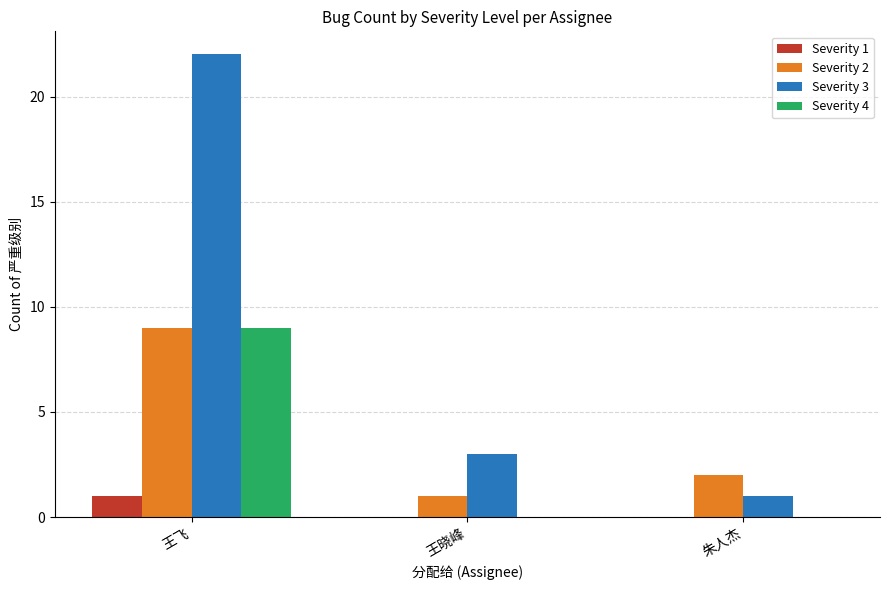

Is the value of Severity 1 at 王晓峰 greater than the value of Severity 2 at 王飞?

No